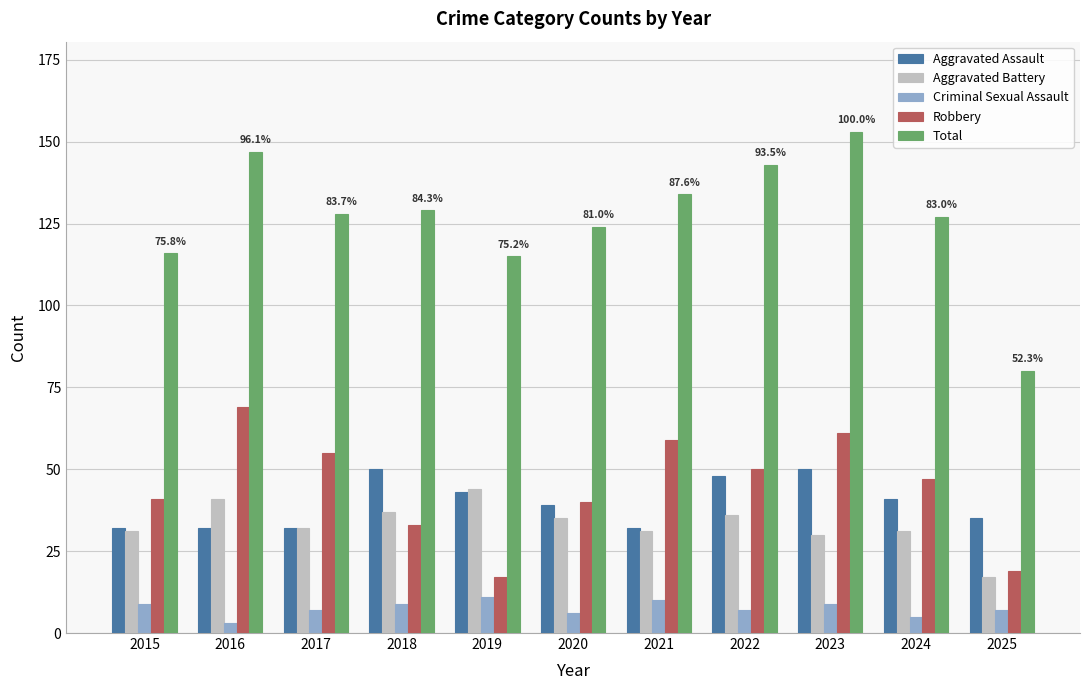

At which label does Total first exceed 128?

2016